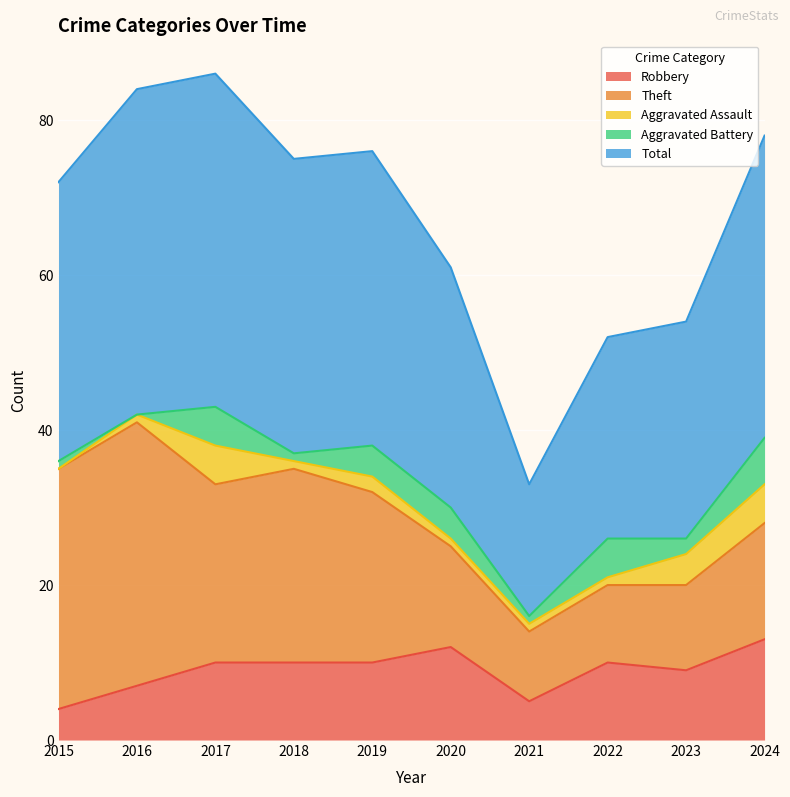

What is the value of the Robbery point at the 10th from the left?

13